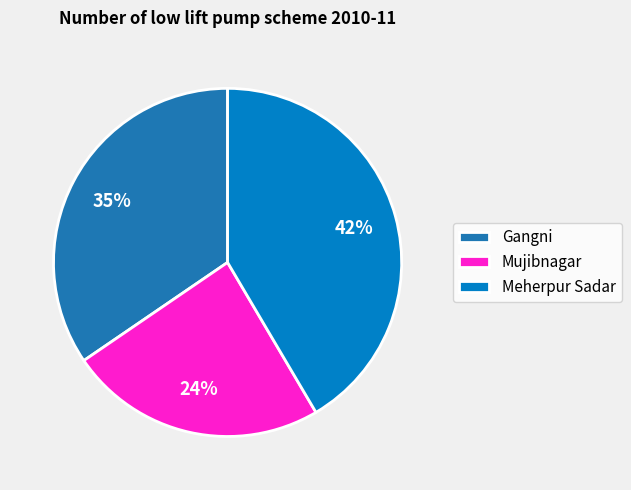

Is there any slice that represents more than half of the pie?

No